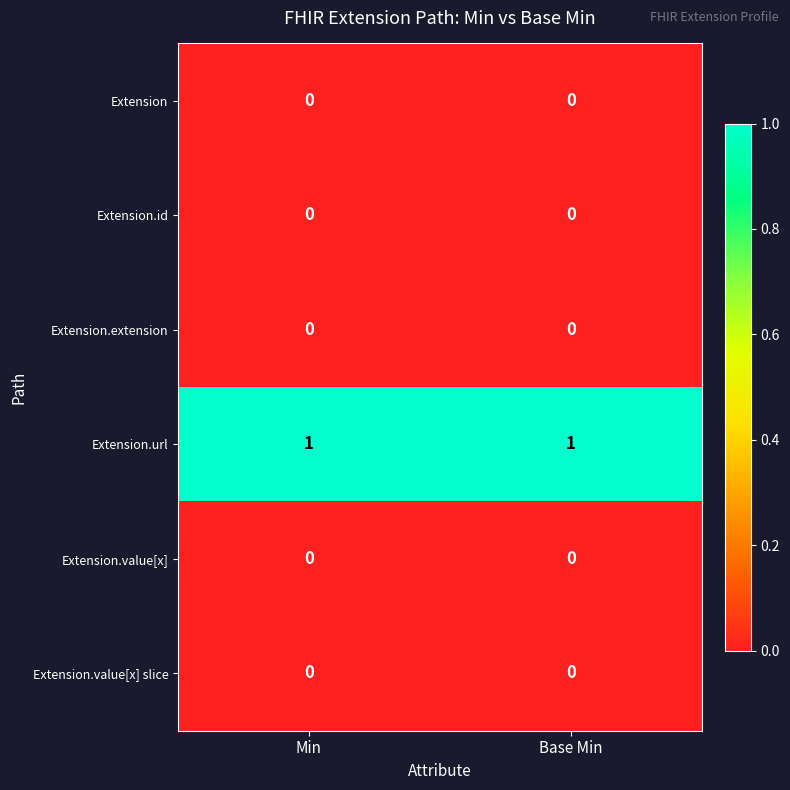

Which series has the largest total across all categories?

Extension.url